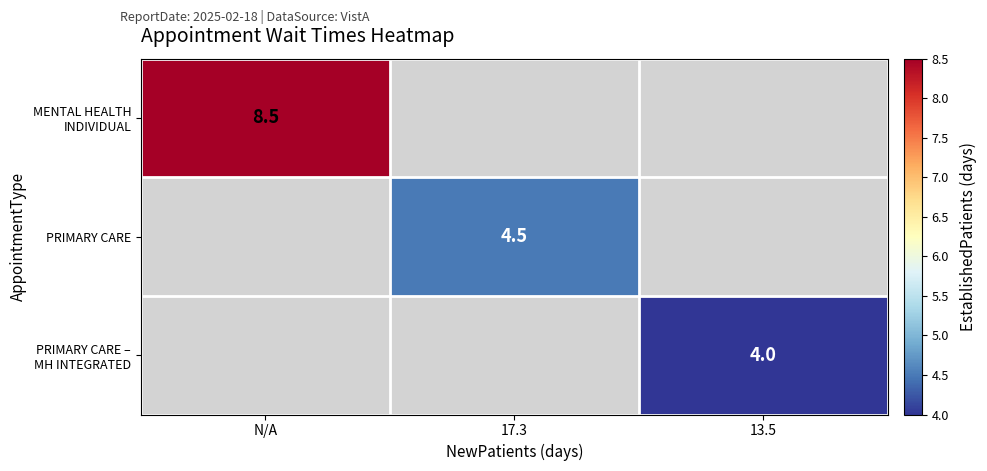

True or false: PRIMARY CARE has a value of 2.0 at 17.3.

False